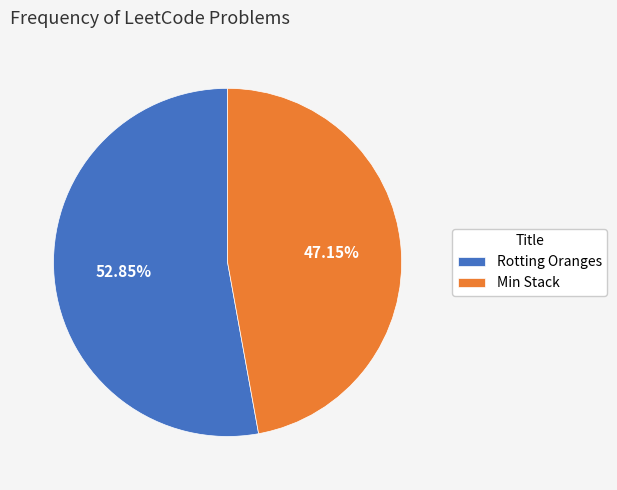

To the nearest percent, what percentage of the pie is Rotting Oranges?

53%